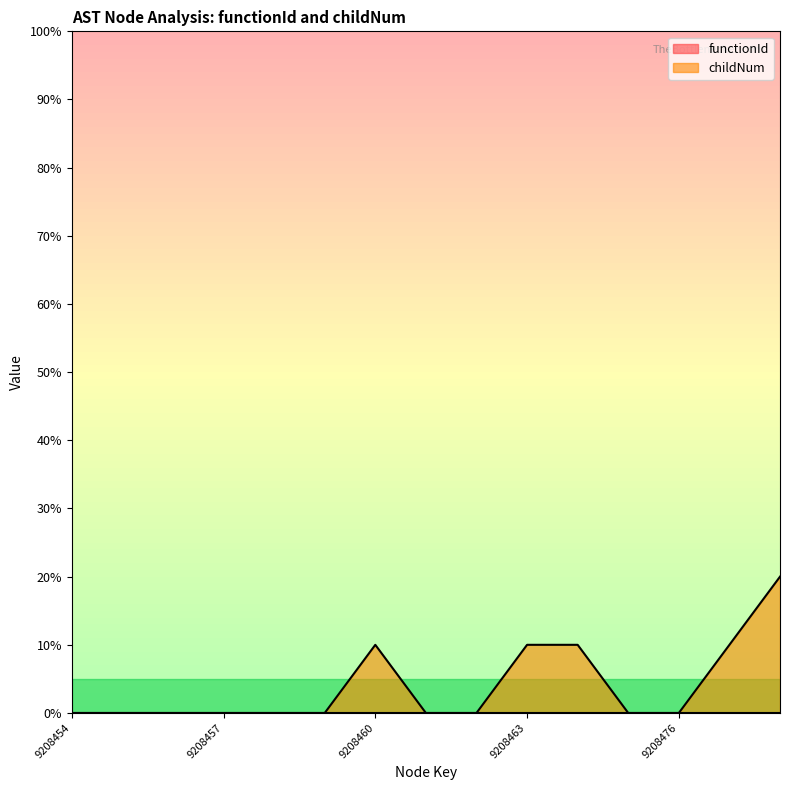

How many categories are shown in the chart?

15